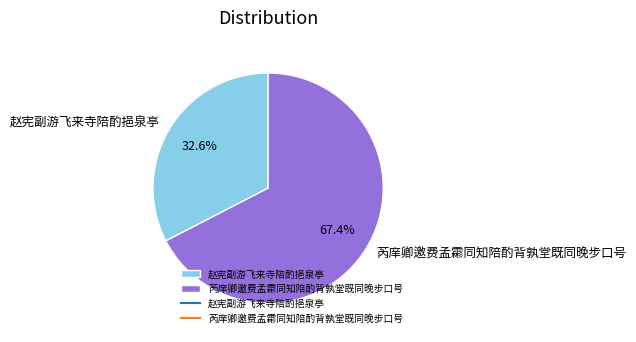

Between 赵宪副游飞来寺陪酌挹泉亭 and 芮庠卿邀费孟霦同知陪酌背孰堂既同晚步口号, which is larger?

芮庠卿邀费孟霦同知陪酌背孰堂既同晚步口号